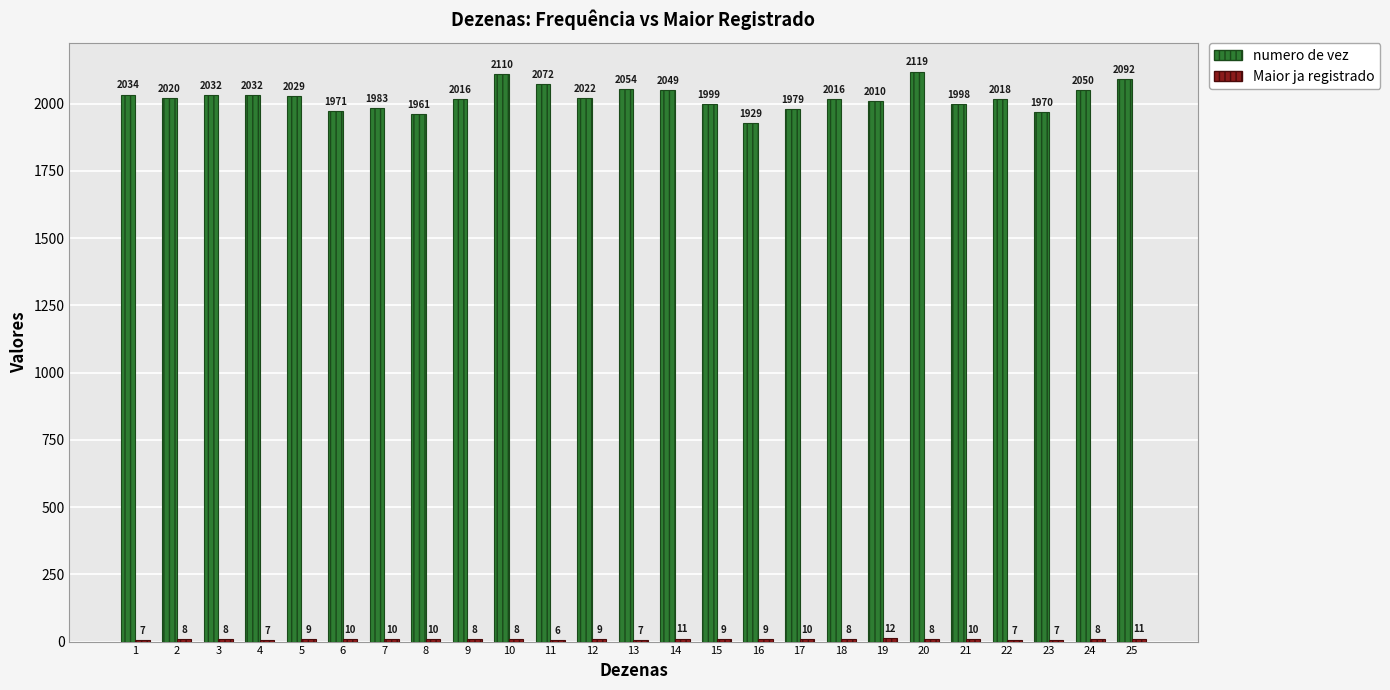

Which series has the largest total across all categories?

numero de vez